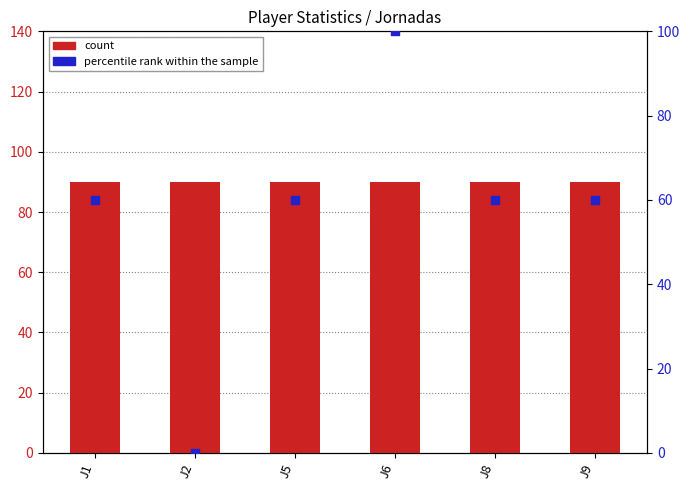

At which category is the sum across all series the highest?

J6